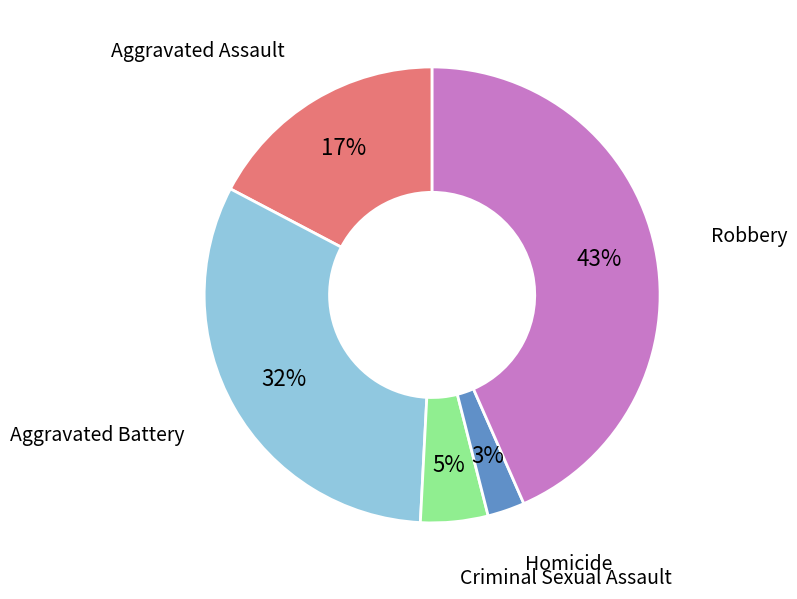

To the nearest percent, what is the average slice percentage?

20%